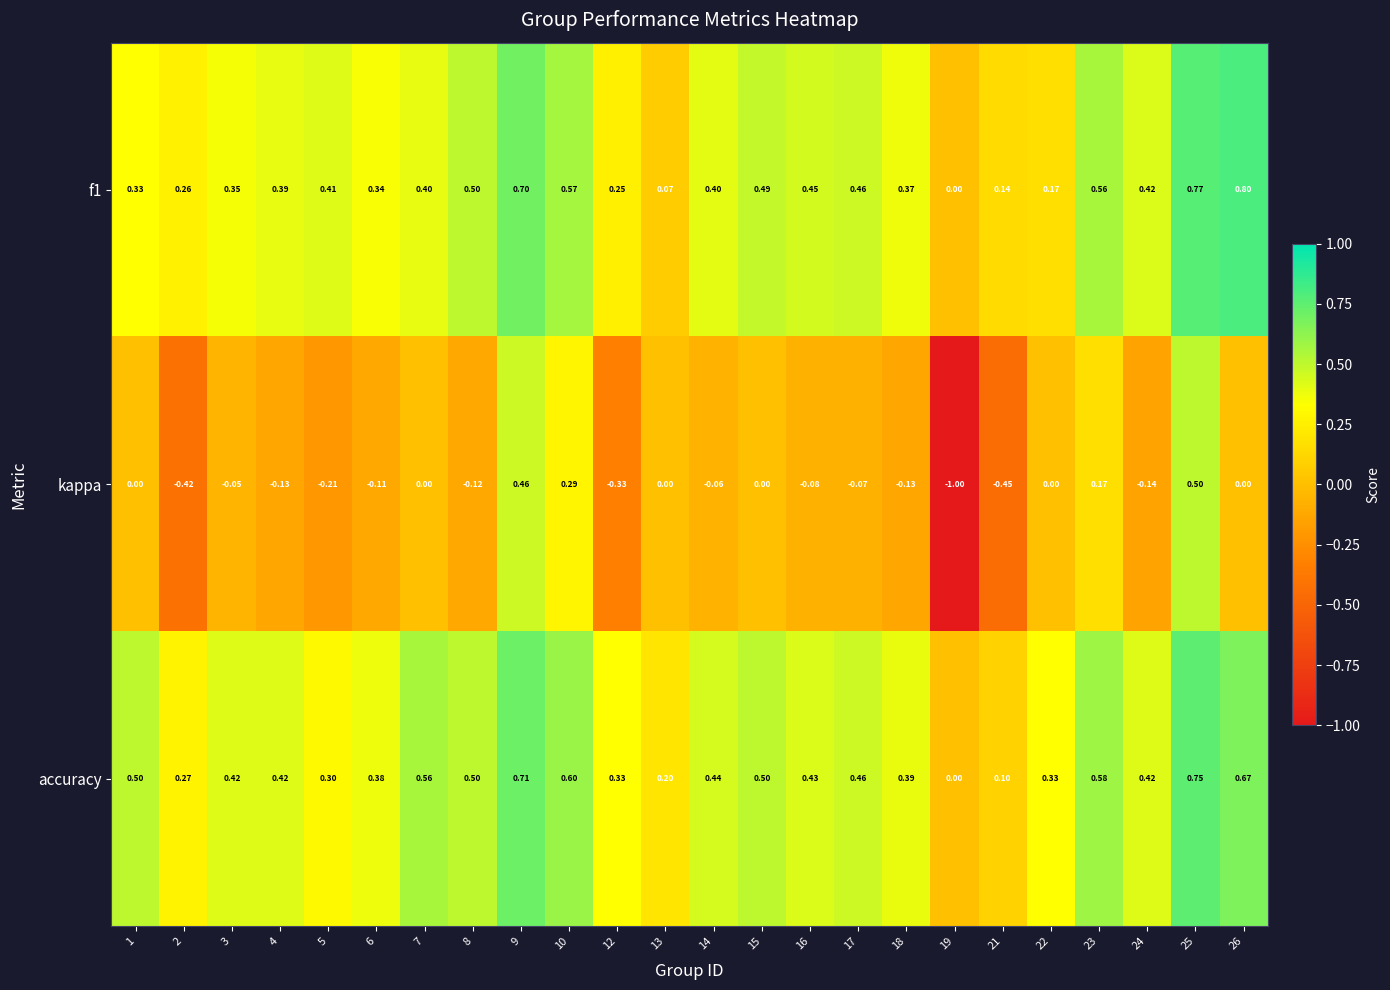

Which series has the largest total across all categories?

accuracy